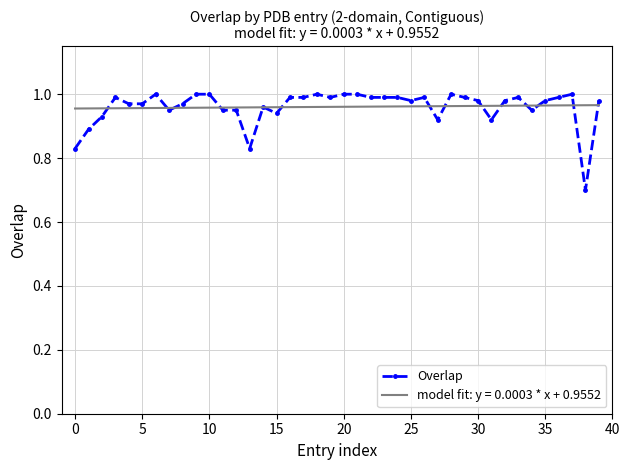

How many distinct data groups are displayed?

2